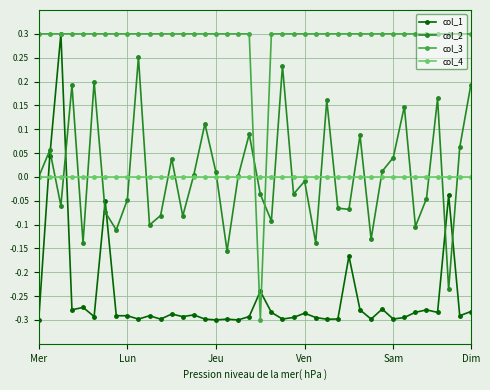

What are all the series names shown in the legend?

col_1, col_2, col_3, col_4